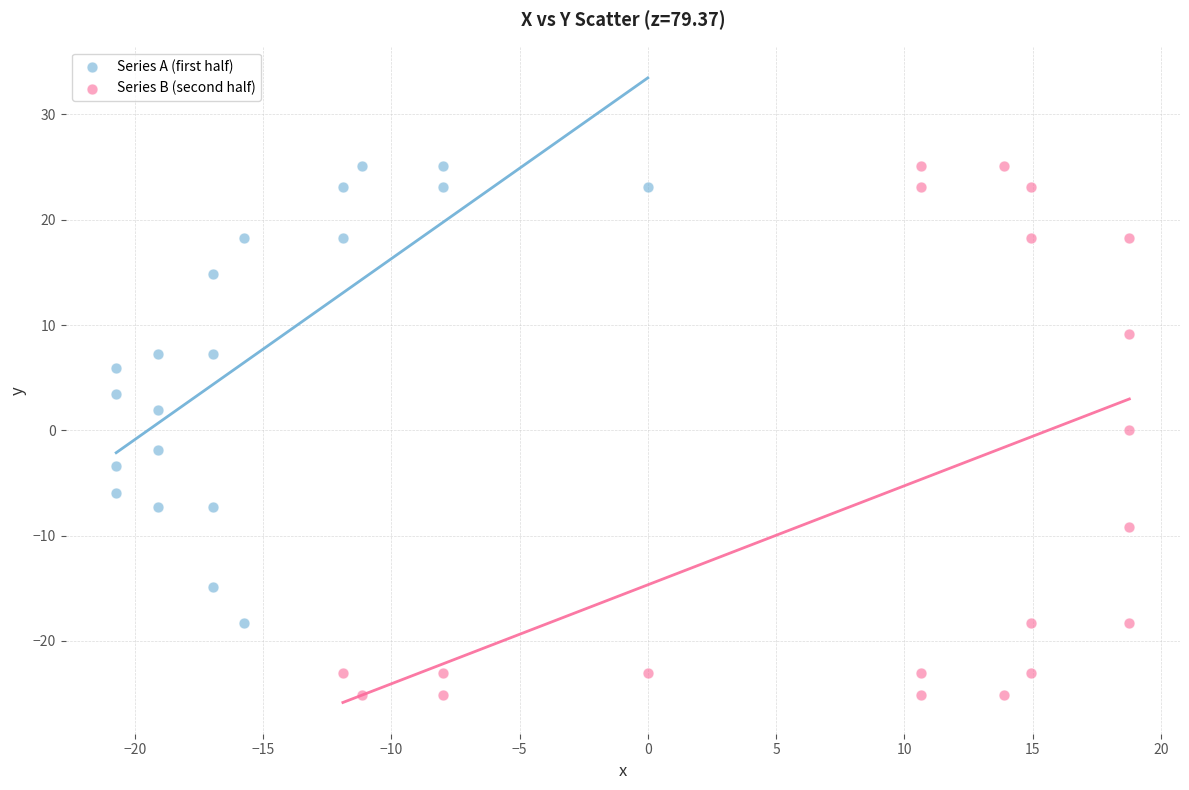

Which series reaches the minimum Y coordinate?

Series B (second half)